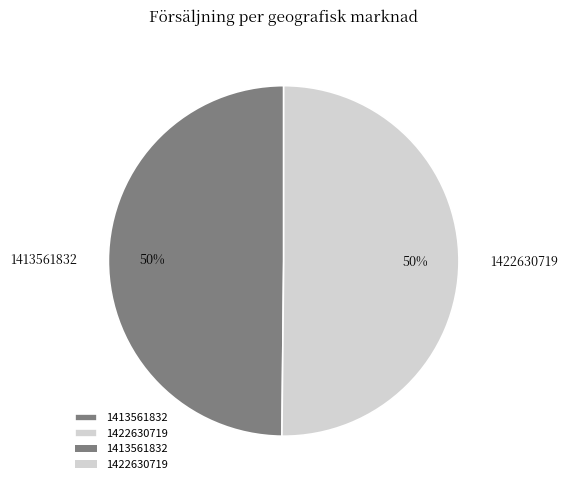

Combined, do 1422630719 and 1413561832 account for over 50%?

Yes